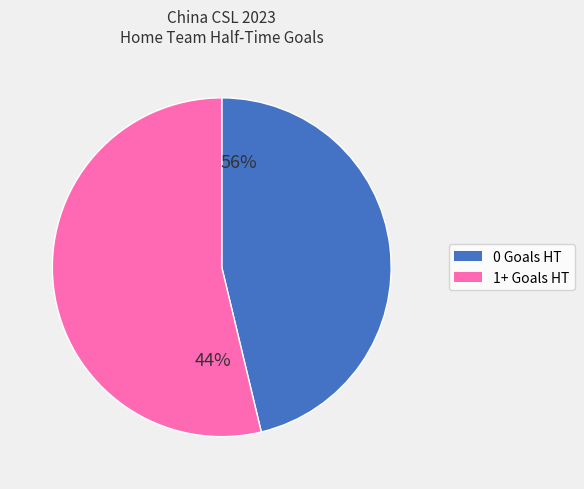

How many slices are in this pie chart?

2